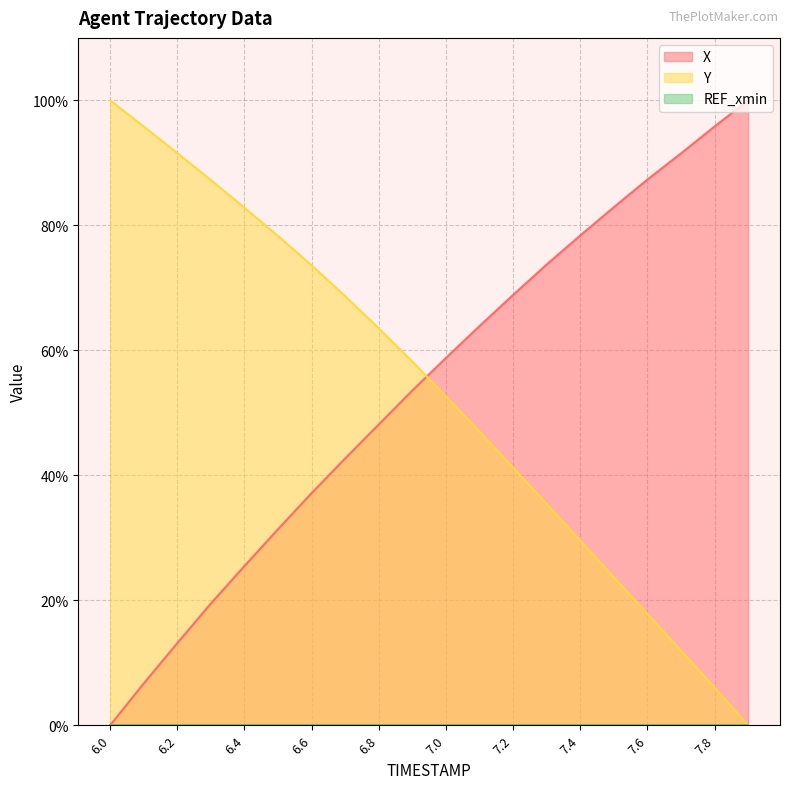

How many data points does each series have?

20